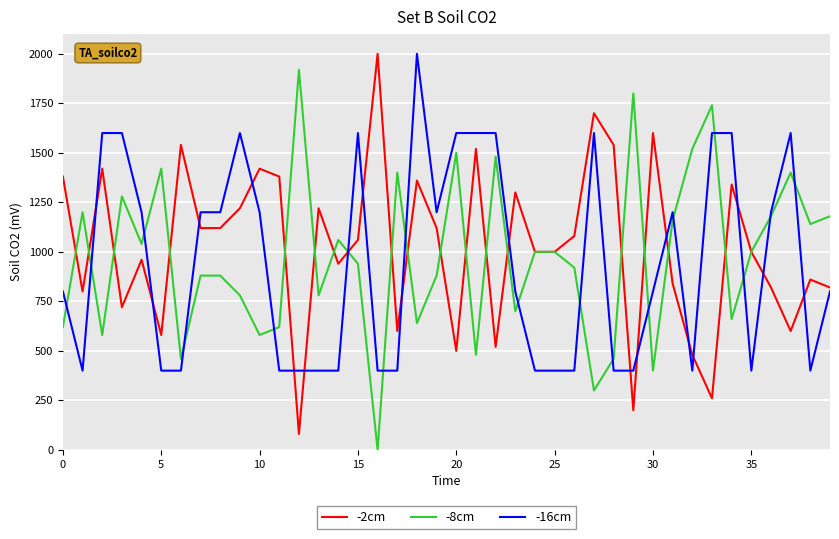

What is the maximum value shown in the chart?

2000